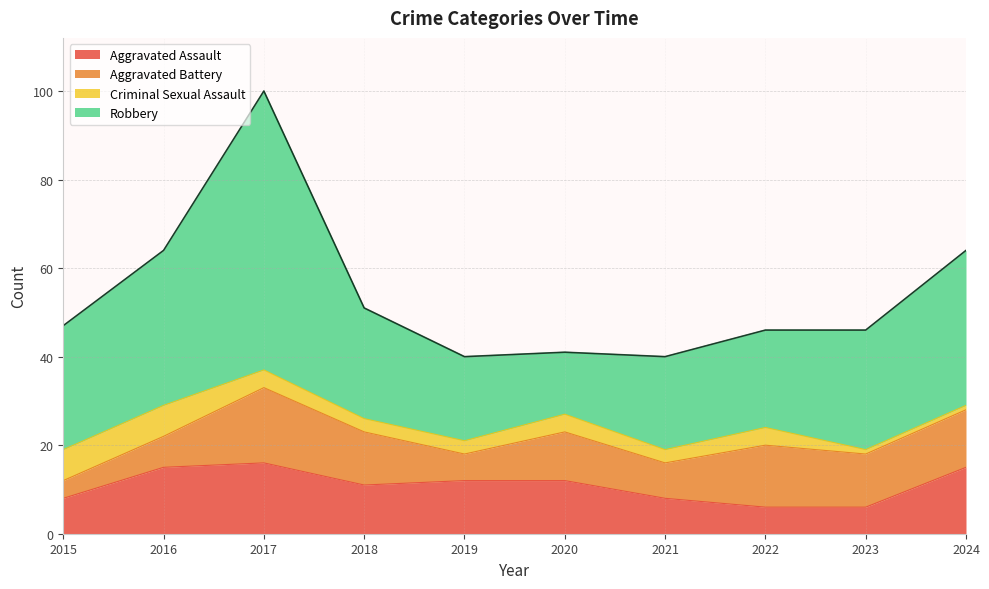

At how many categories does at least one series exceed 50?

1